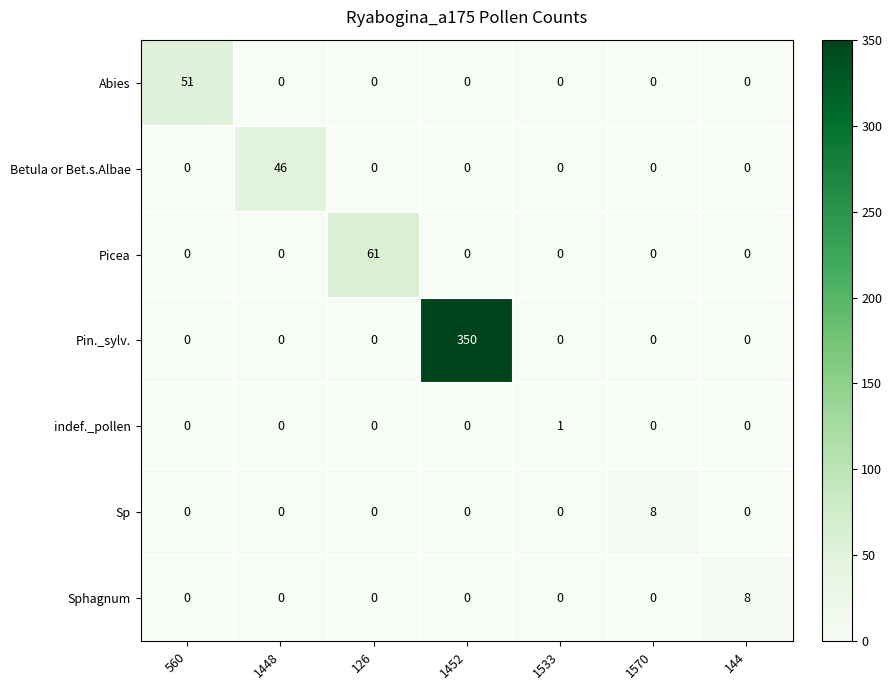

Is it true that Sp equals -3 at 560?

False